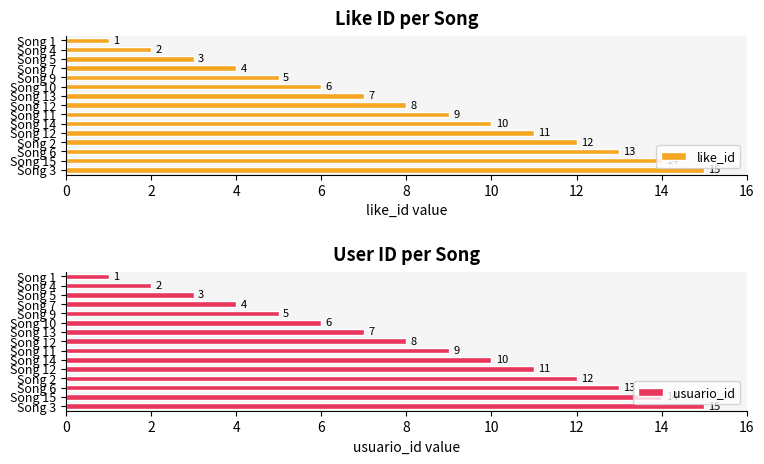

What is the approximate value of like_id at Song 1?

1